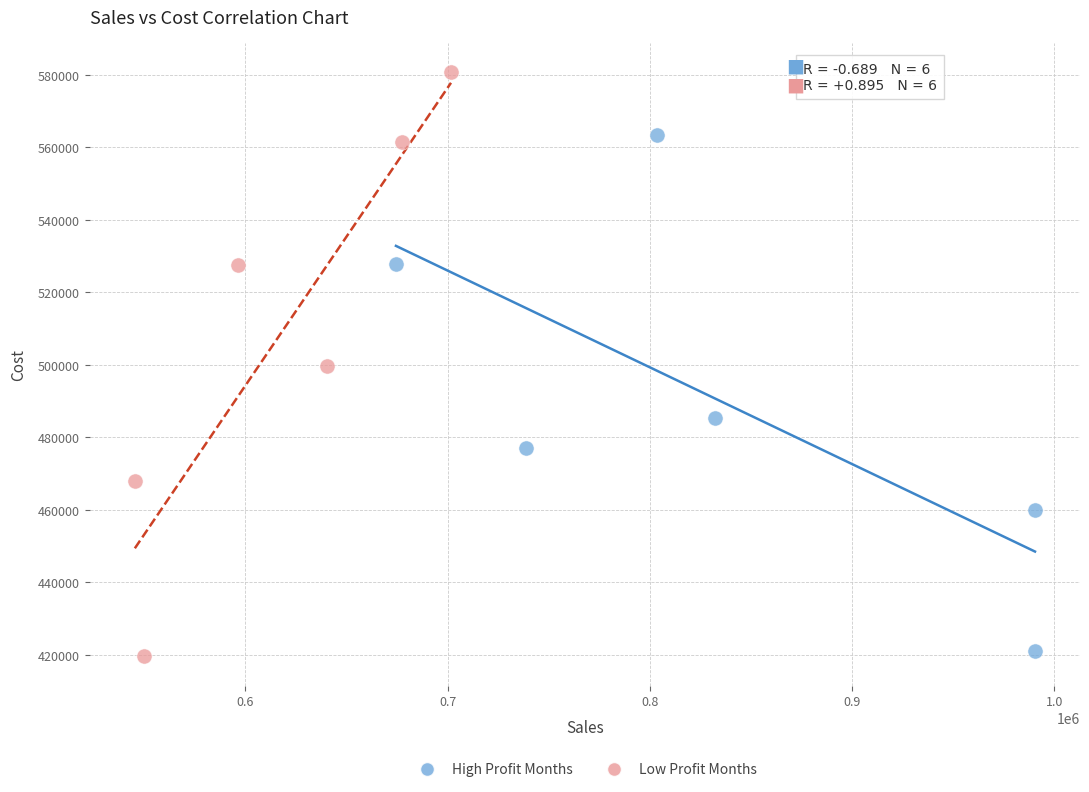

Which series reaches the minimum Y coordinate?

Low Profit Months